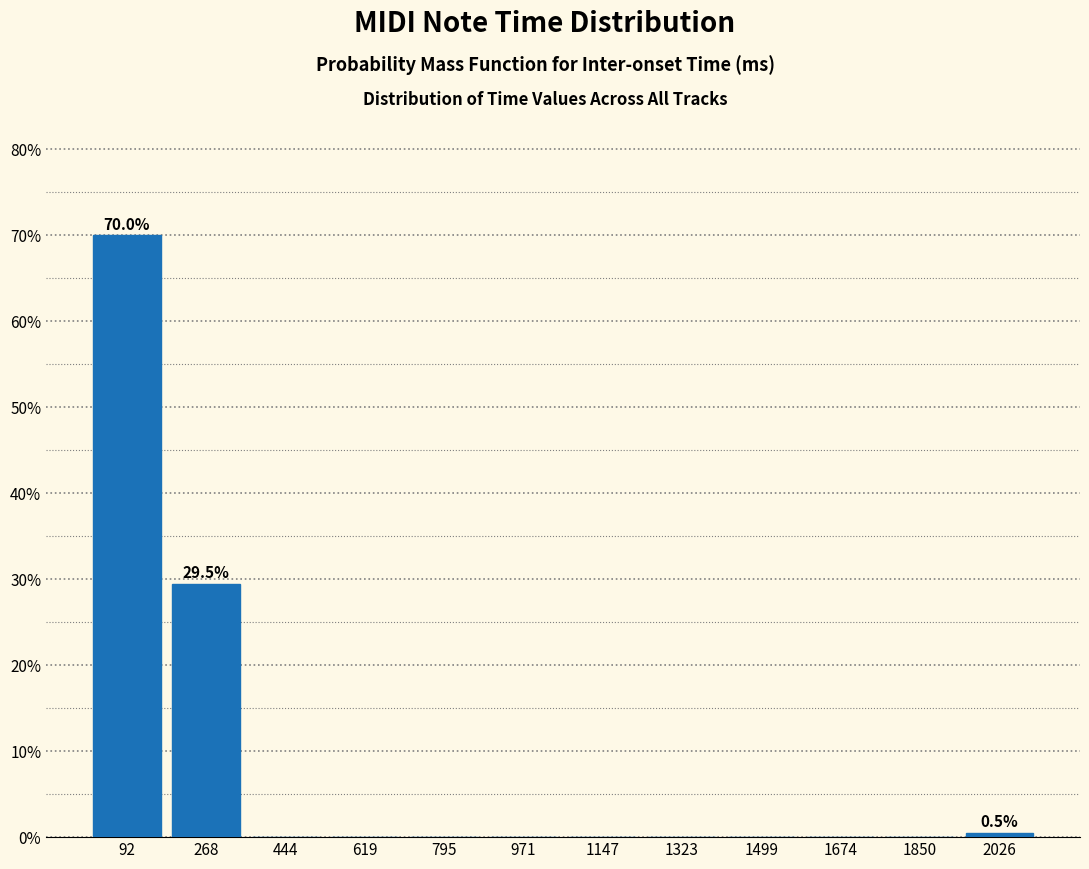

Which range on the x-axis has the tallest bar?

0 to 180